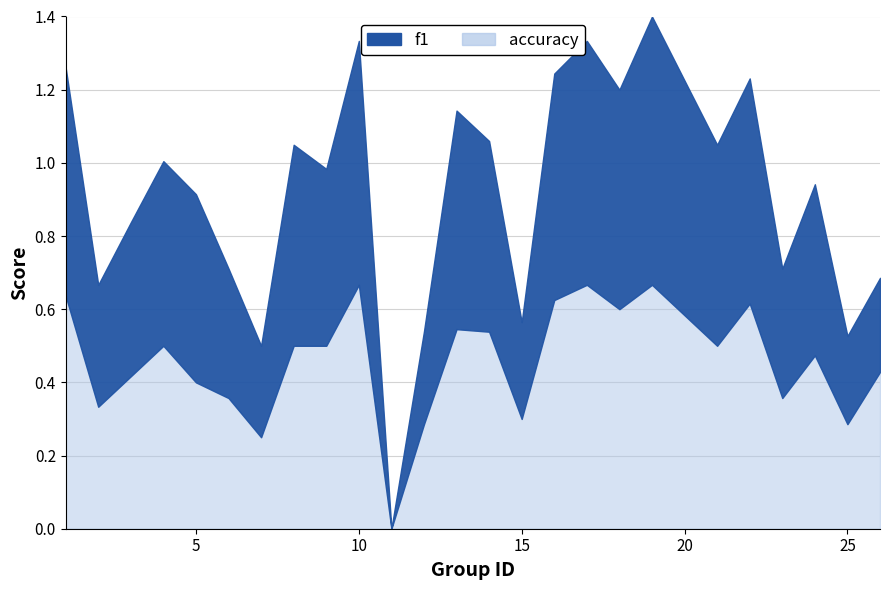

Which category has the highest value across all series?

19